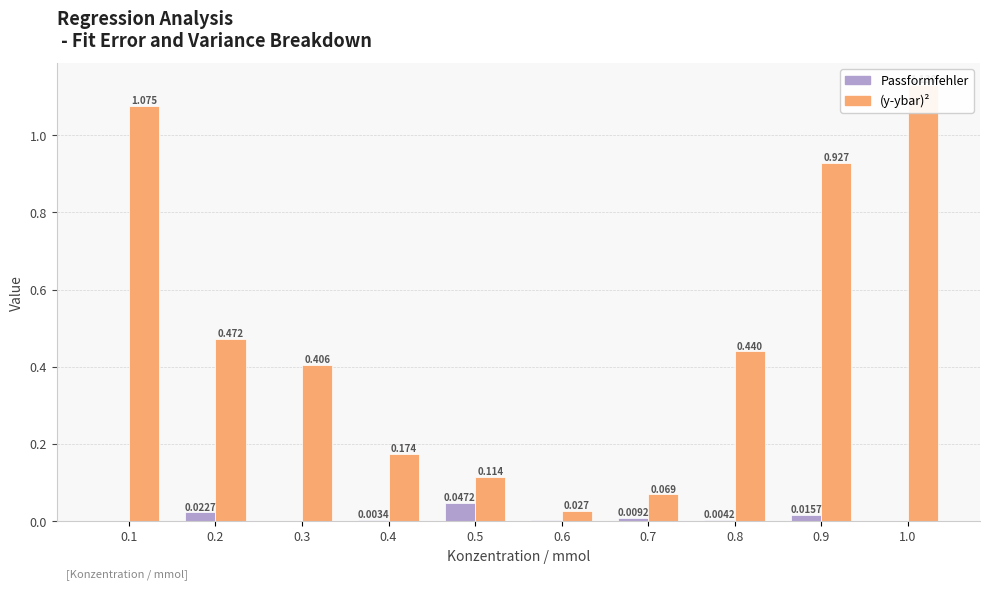

List the series in order of their overall mean, lowest first.

Passformfehler, (y-ybar)^2